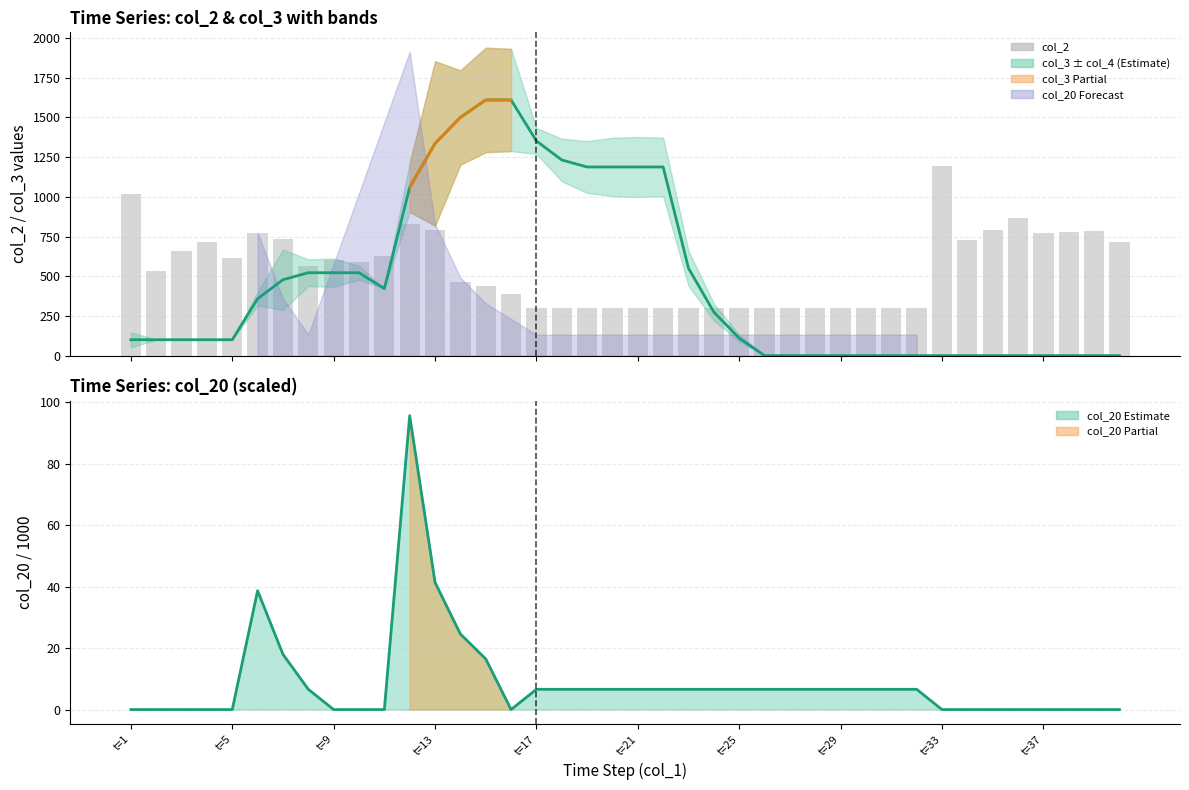

Which series has the widest spread of values?

col_3